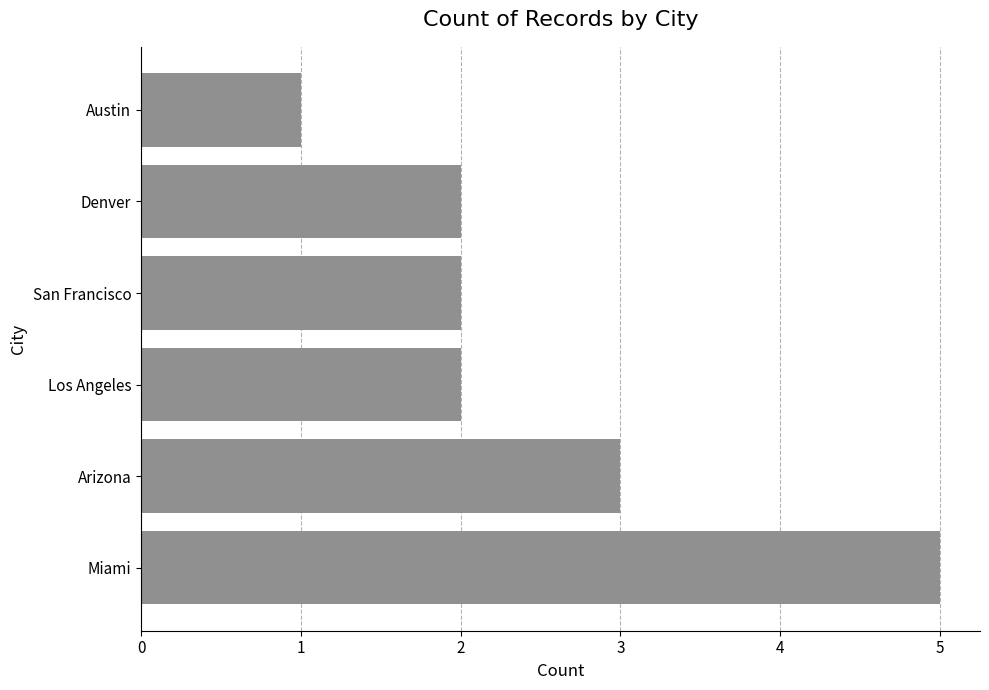

Is it true that the value at Austin is 2?

False